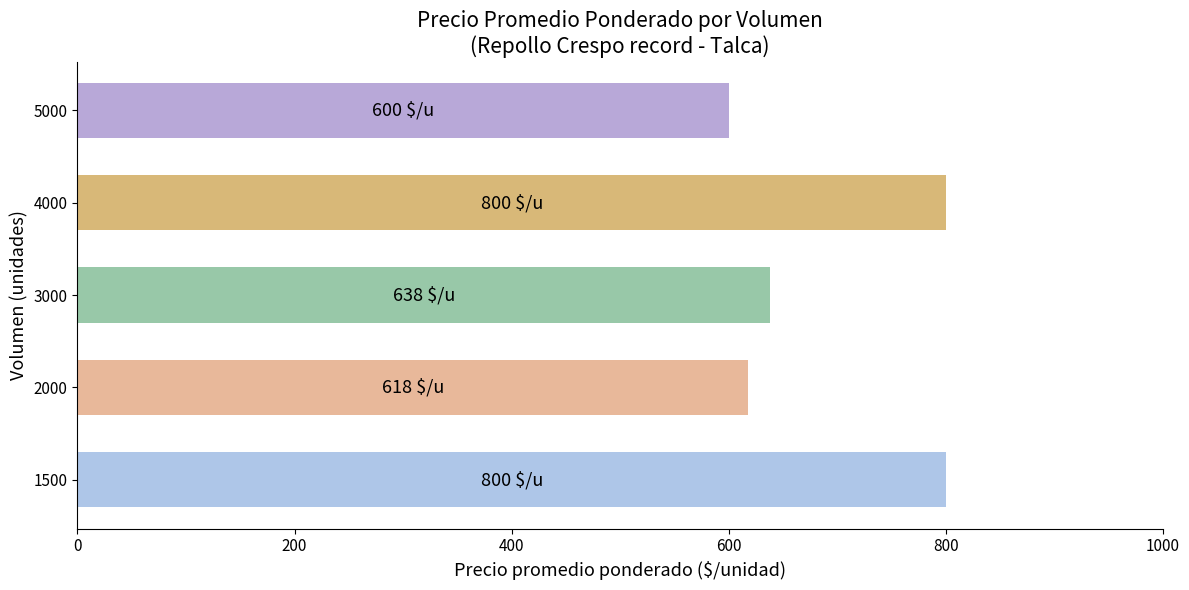

The value at 5000 is 1070. True or false?

False